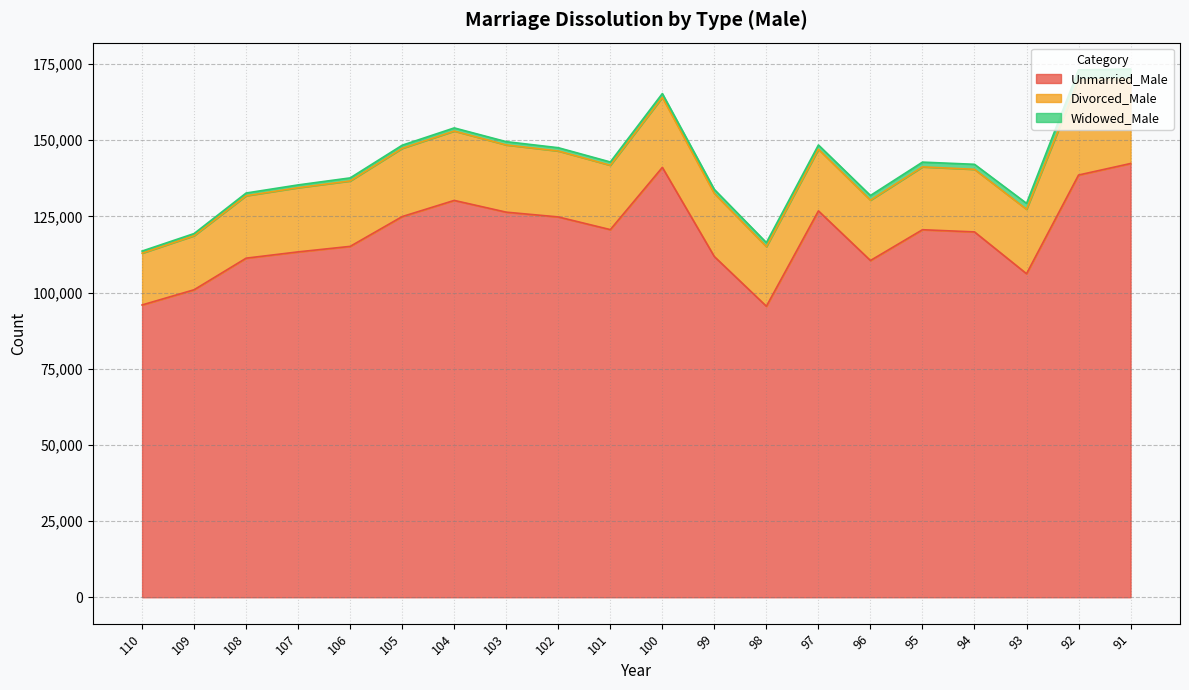

The Divorced_Male series shows 38049 at 105. True or false?

False